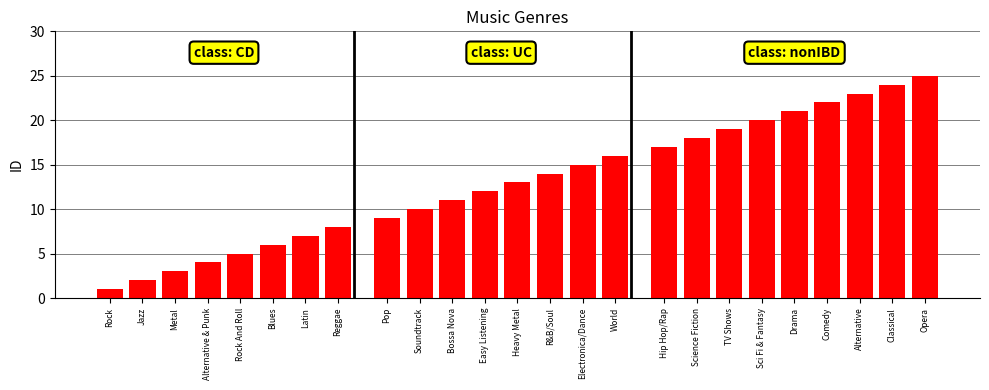

How many bars are there in total?

25